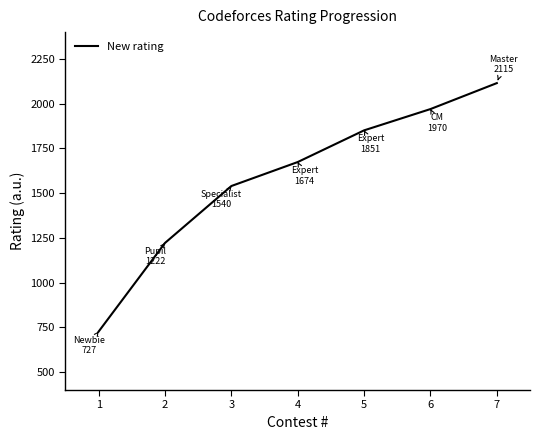

What is the sum of all values?

11099